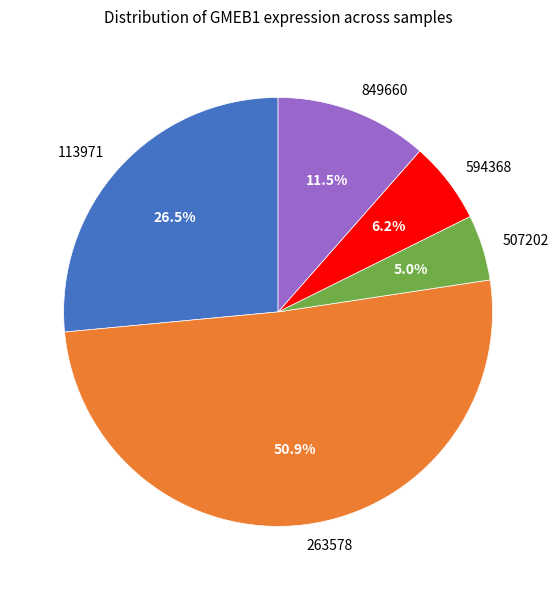

What is the smallest slice in the pie chart?

507202